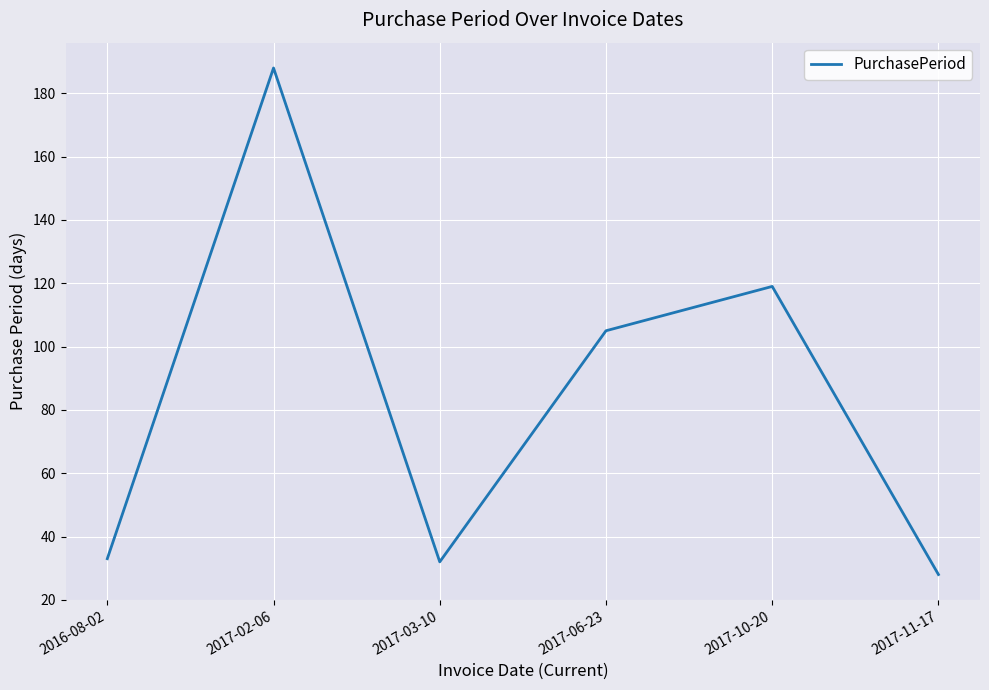

Is this an area chart (filled region under the line)?

No